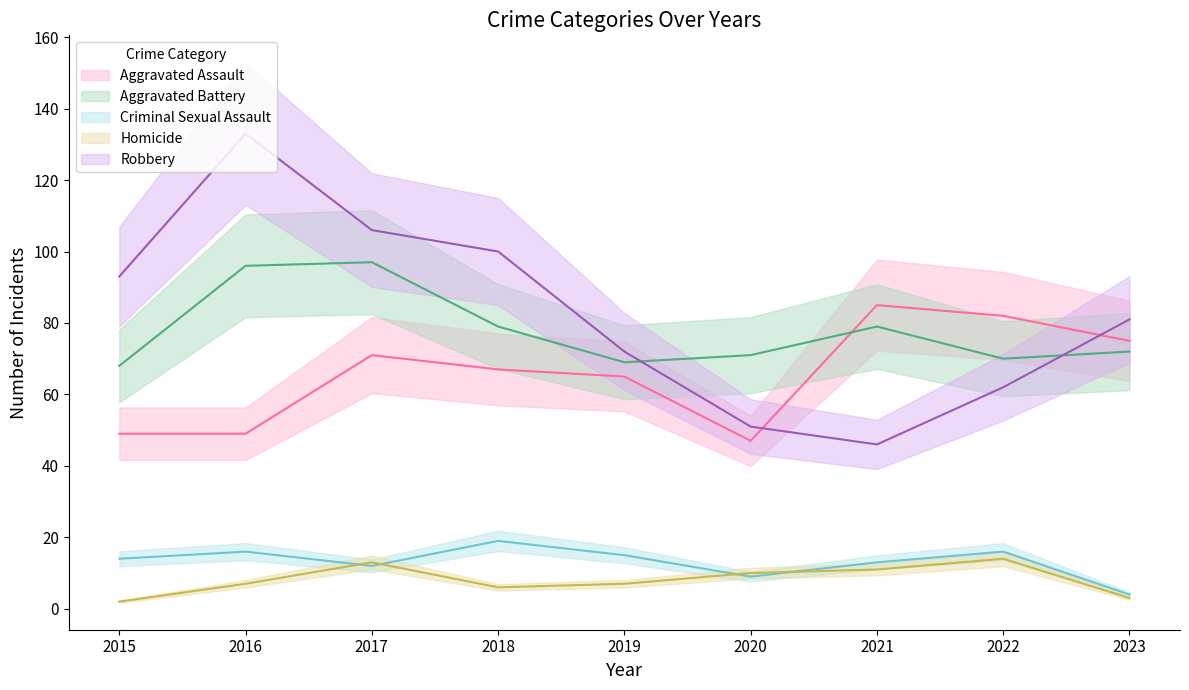

What is the difference between the Homicide values at 2017 and 2018?

7